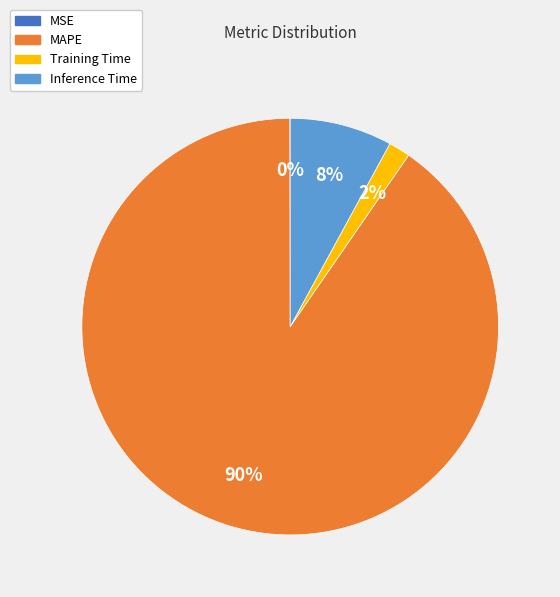

To the nearest percent, what percentage of the pie is Inference Time?

8%